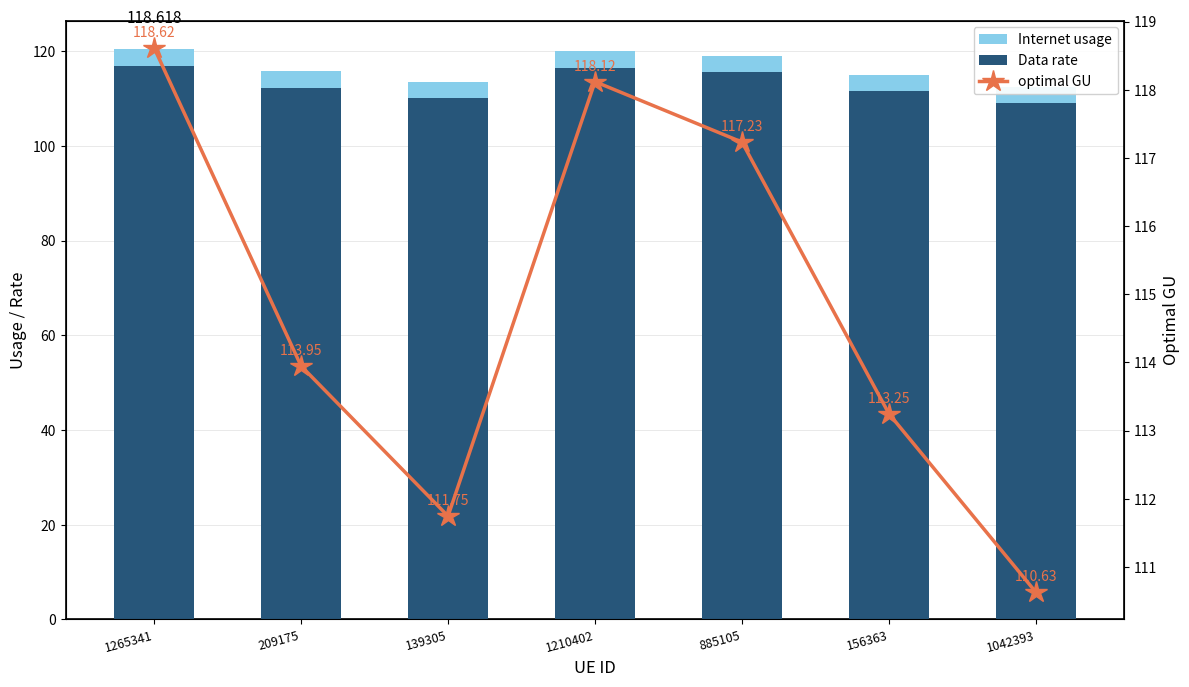

The Internet usage series shows 46.4 at 139305. True or false?

False